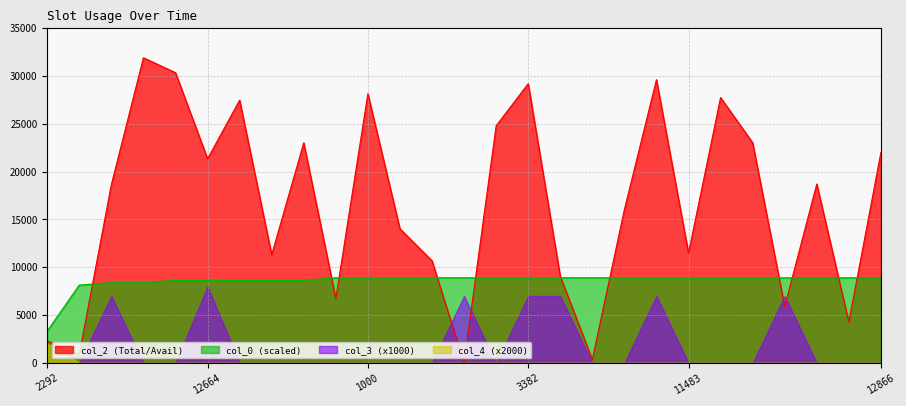

True or false: col_4 (x2000) and col_0 (scaled) cross at least once.

False